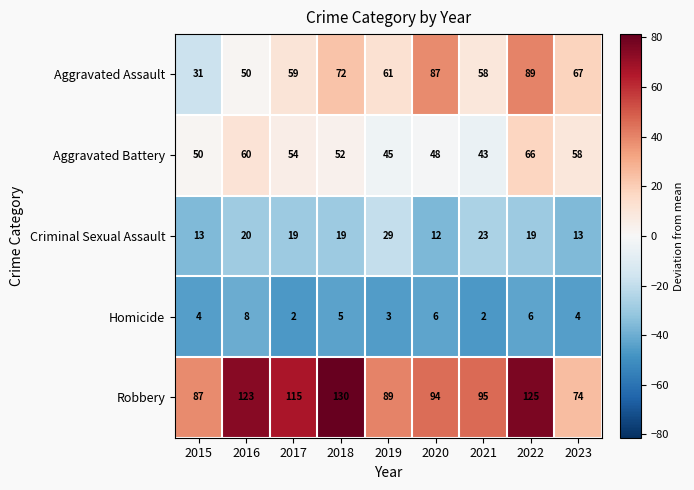

What is the difference between the maximum and minimum values in the Aggravated Battery series?

23